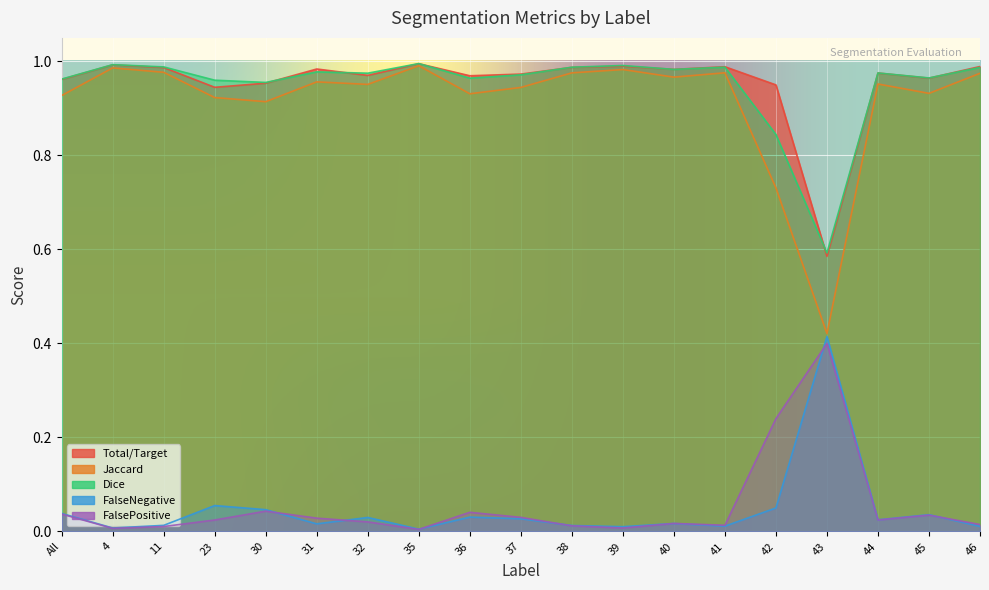

How many lines are shown in the chart?

5